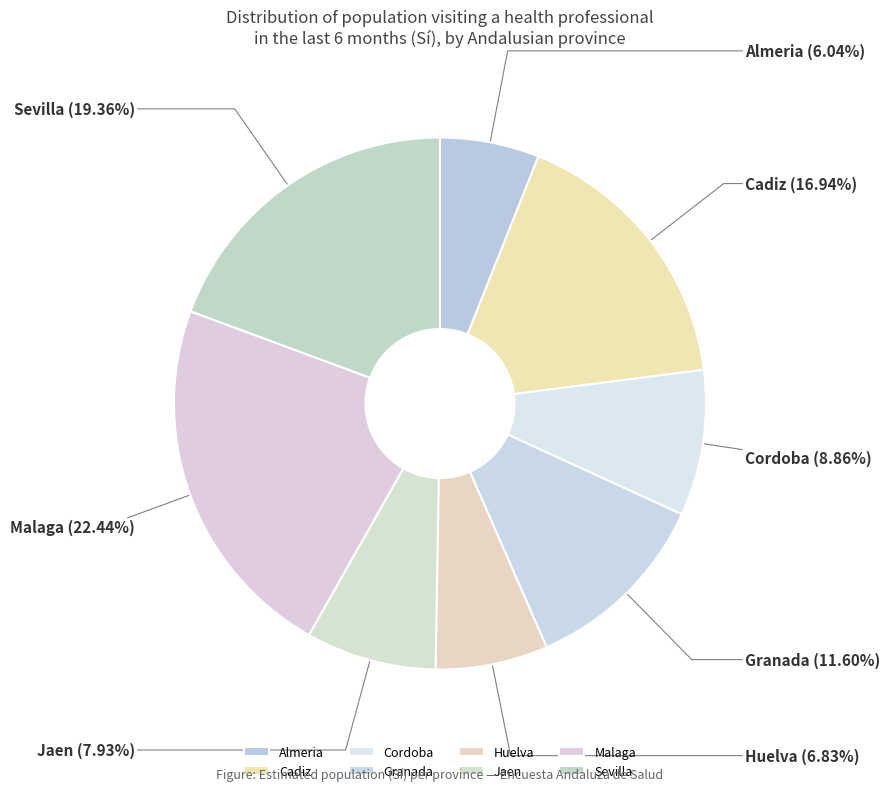

To the nearest percent, what portion does Cadiz represent?

17%